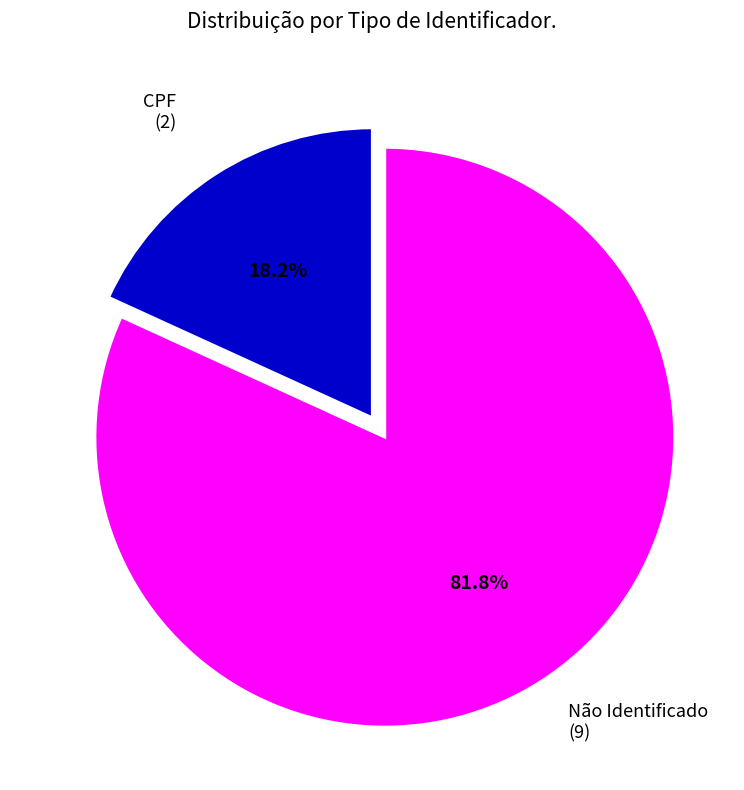

How many slices are in this pie chart?

2